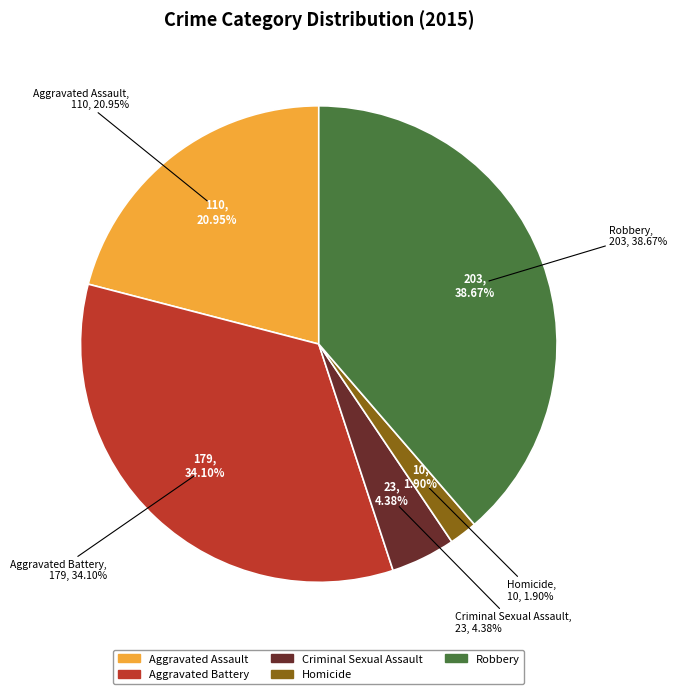

Rank the categories by value from highest to lowest.

Robbery, Aggravated Battery, Aggravated Assault, Criminal Sexual Assault, Homicide